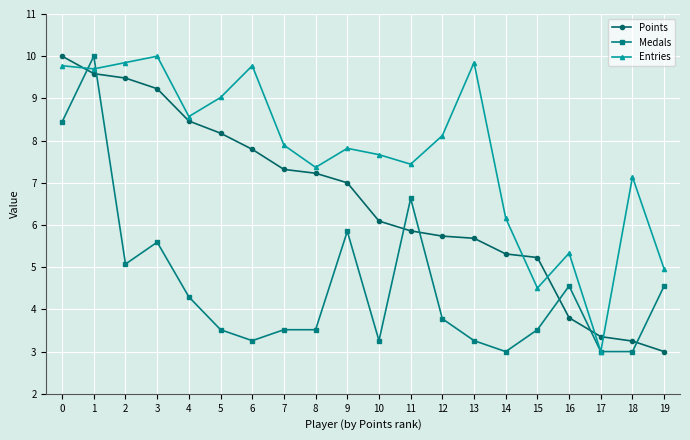

Reading left to right, extract all data points from this chart.

Points: 10.0	9.6	9.5	9.2	8.5	8.2	7.8	7.3	7.2	7.0	6.1	5.9	5.7	5.7	5.3	5.2	3.8	3.4	3.2	3.0
Medals: 8.4	10.0	5.1	5.6	4.3	3.5	3.3	3.5	3.5	5.9	3.3	6.6	3.8	3.3	3.0	3.5	4.6	3.0	3.0	4.6
Entries: 9.8	9.7	9.8	10.0	8.6	9.0	9.8	7.9	7.4	7.8	7.7	7.4	8.1	9.8	6.2	4.5	5.3	3.0	7.1	5.0